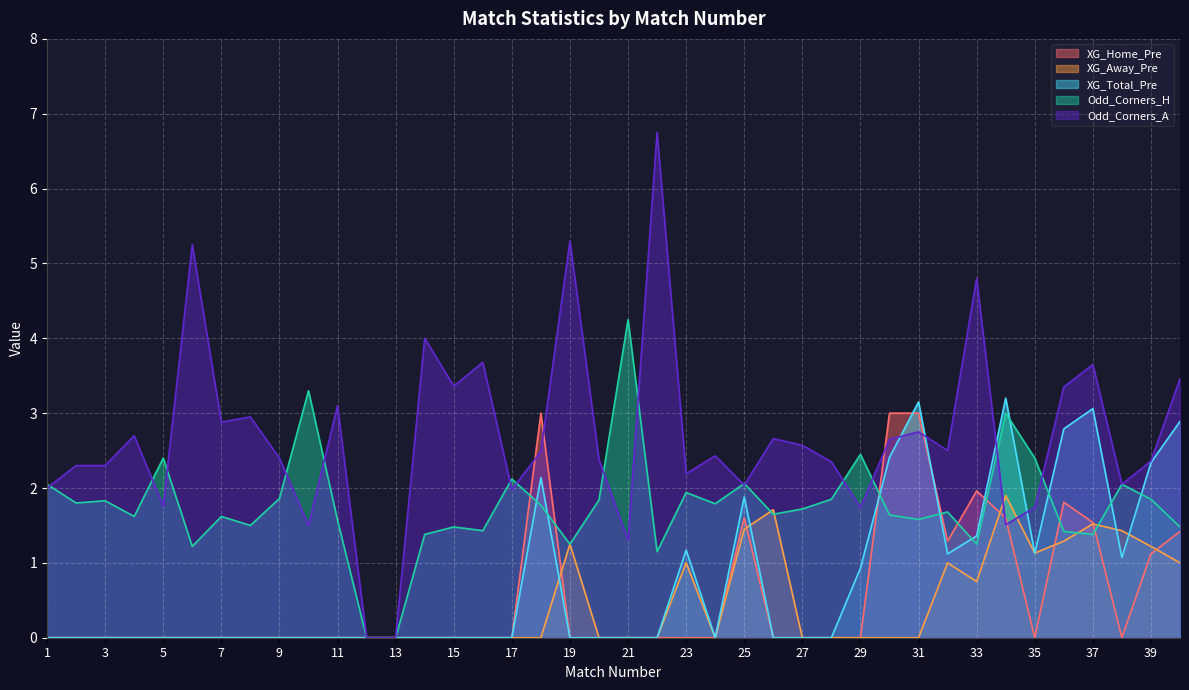

Which series has the widest spread of values?

Odd_Corners_A